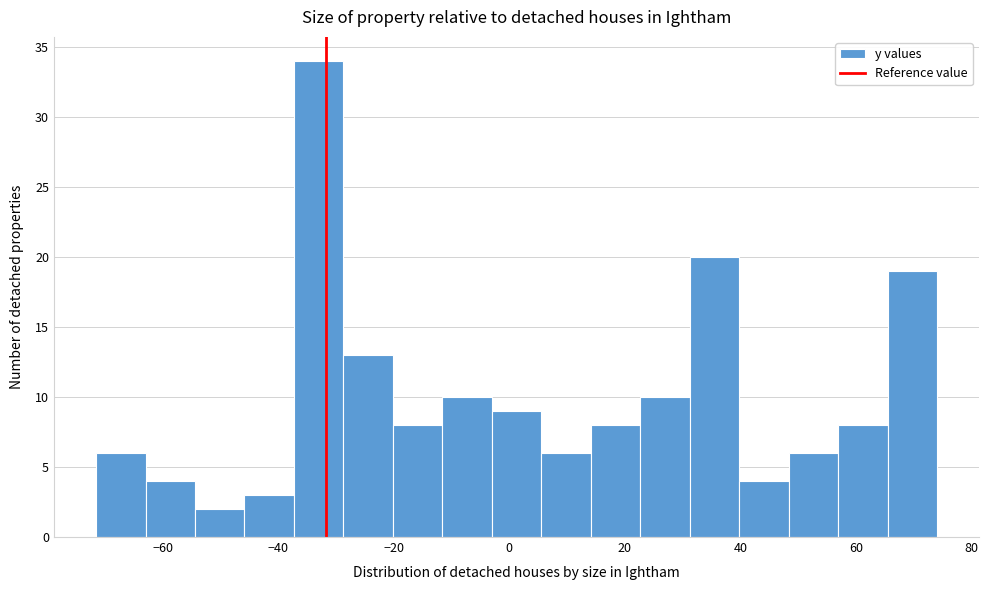

Reading left to right, transcribe this chart: for each bar, give the range it covers on the x-axis and its height. Neither the bar edges nor the heights are printed on the chart, so give them approximately, as read against the axes.

-72 to -62: 6
-62 to -54: 4
-54 to -46: 2
-46 to -38: 3
-38 to -28: 34
-28 to -20: 13
-20 to -12: 8
-12 to -4: 10
-4 to 6: 9
6 to 14: 6
14 to 22: 8
22 to 32: 10
32 to 40: 20
40 to 48: 4
48 to 56: 6
56 to 66: 8
66 to 74: 19